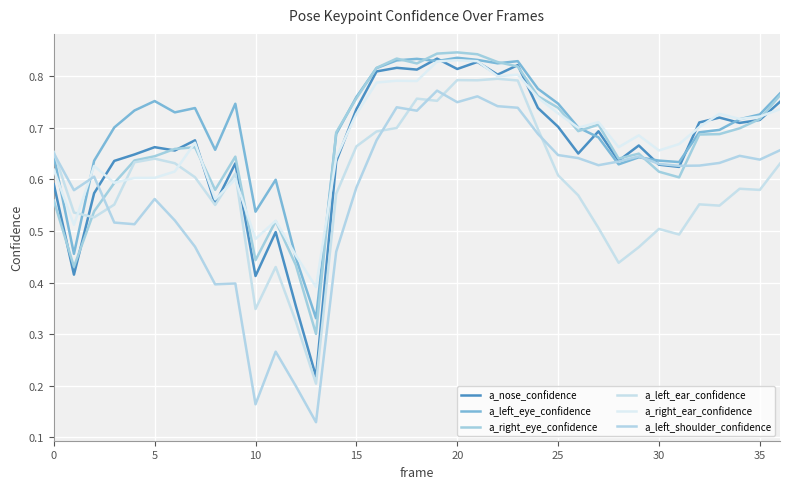

Count the number of categories in the chart.

37